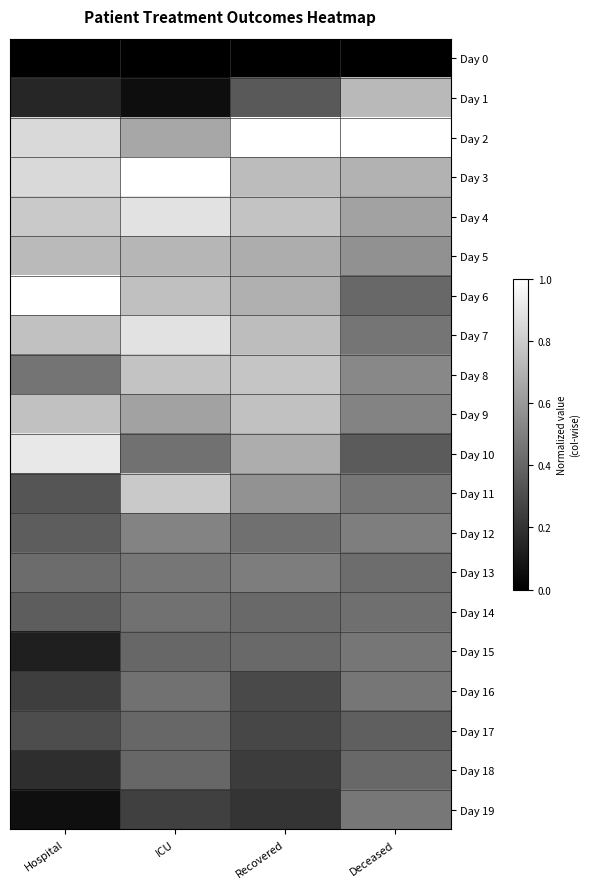

Reading left to right, list all the values displayed in this chart.

Day 0: Hospital=0.0	ICU=0.0	Recovered=0.0	Deceased=0.0
Day 1: Hospital=0.2	ICU=0.1	Recovered=0.4	Deceased=0.7
Day 2: Hospital=0.8	ICU=0.7	Recovered=1.0	Deceased=1.0
Day 3: Hospital=0.8	ICU=1.0	Recovered=0.7	Deceased=0.7
Day 4: Hospital=0.8	ICU=0.9	Recovered=0.8	Deceased=0.6
Day 5: Hospital=0.7	ICU=0.7	Recovered=0.7	Deceased=0.6
Day 6: Hospital=1.0	ICU=0.8	Recovered=0.7	Deceased=0.4
Day 7: Hospital=0.8	ICU=0.9	Recovered=0.7	Deceased=0.5
Day 8: Hospital=0.5	ICU=0.8	Recovered=0.8	Deceased=0.5
Day 9: Hospital=0.8	ICU=0.6	Recovered=0.8	Deceased=0.5
Day 10: Hospital=0.9	ICU=0.4	Recovered=0.7	Deceased=0.4
Day 11: Hospital=0.3	ICU=0.8	Recovered=0.6	Deceased=0.5
Day 12: Hospital=0.4	ICU=0.5	Recovered=0.4	Deceased=0.5
Day 13: Hospital=0.4	ICU=0.5	Recovered=0.5	Deceased=0.4
Day 14: Hospital=0.4	ICU=0.4	Recovered=0.4	Deceased=0.4
Day 15: Hospital=0.1	ICU=0.4	Recovered=0.4	Deceased=0.5
Day 16: Hospital=0.2	ICU=0.4	Recovered=0.3	Deceased=0.5
Day 17: Hospital=0.3	ICU=0.4	Recovered=0.3	Deceased=0.4
Day 18: Hospital=0.2	ICU=0.4	Recovered=0.2	Deceased=0.4
Day 19: Hospital=0.1	ICU=0.2	Recovered=0.2	Deceased=0.5